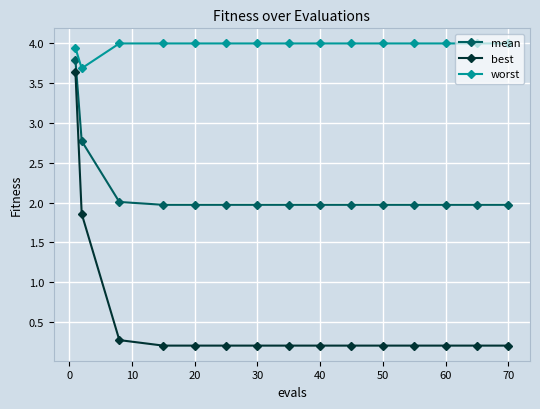

Which series has the largest total across all categories?

worst